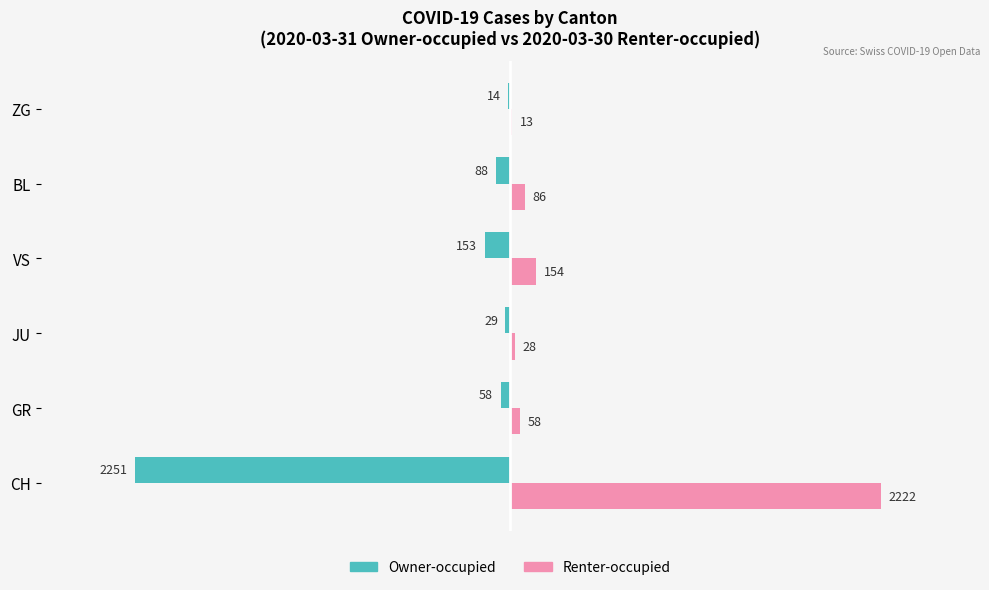

What are all the series names shown in the legend?

Owner-occupied, Renter-occupied